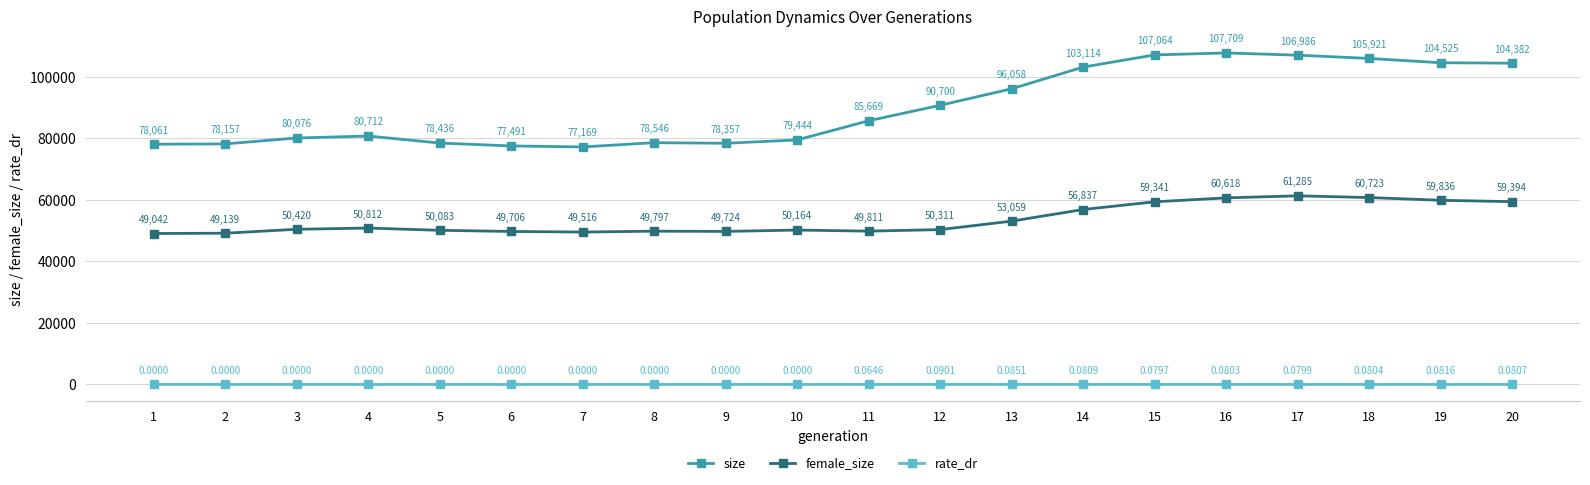

List the labels in order of size value, largest first.

16, 15, 17, 18, 19, 20, 14, 13, 12, 11, 4, 3, 10, 8, 5, 9, 2, 1, 6, 7